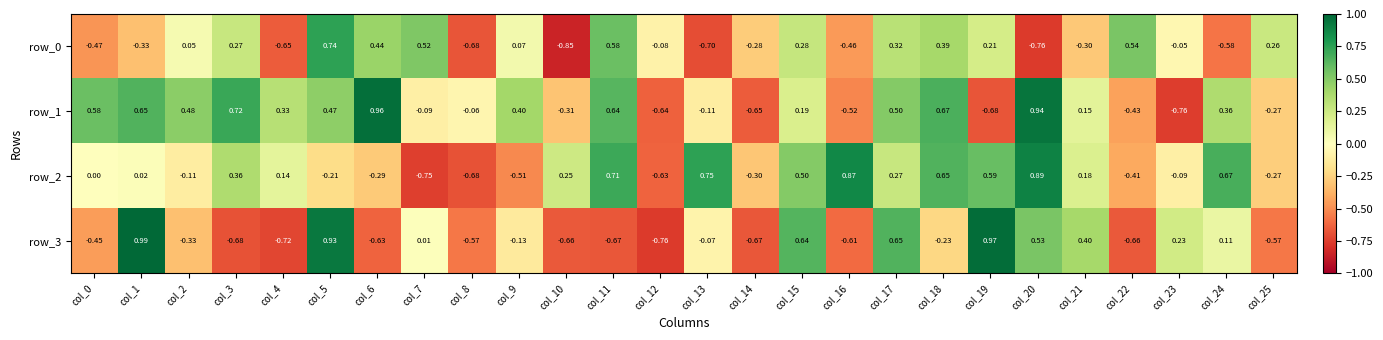

How many data points in row_0 are less than 0?

13